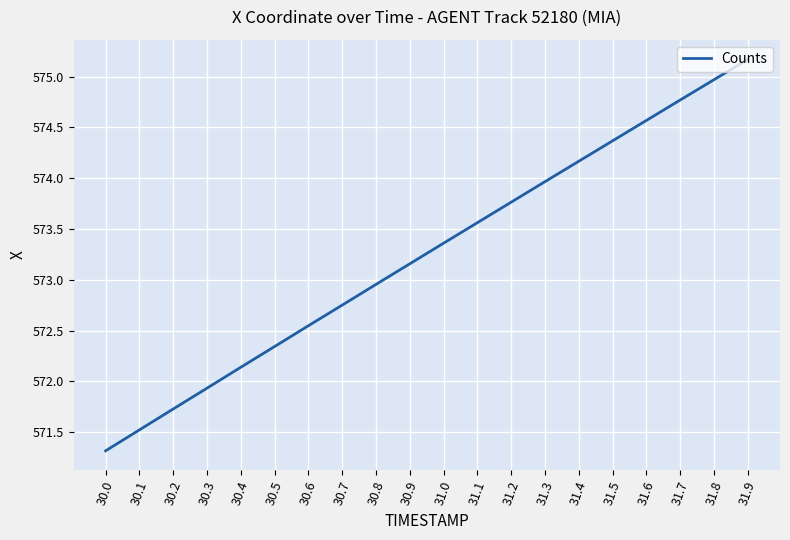

What is the change in value from 30.5 to 31.6?

+2.2